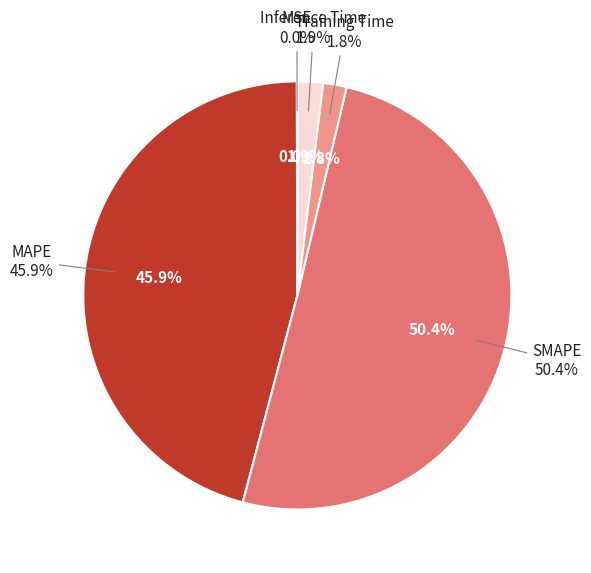

Which slice is the largest?

SMAPE